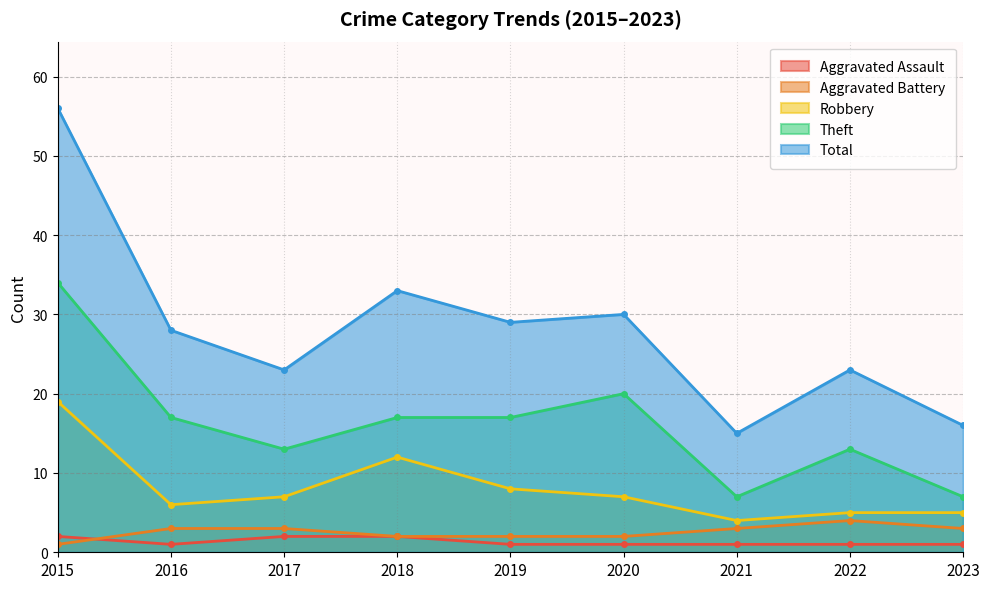

Does the chart have visible grid lines?

Yes